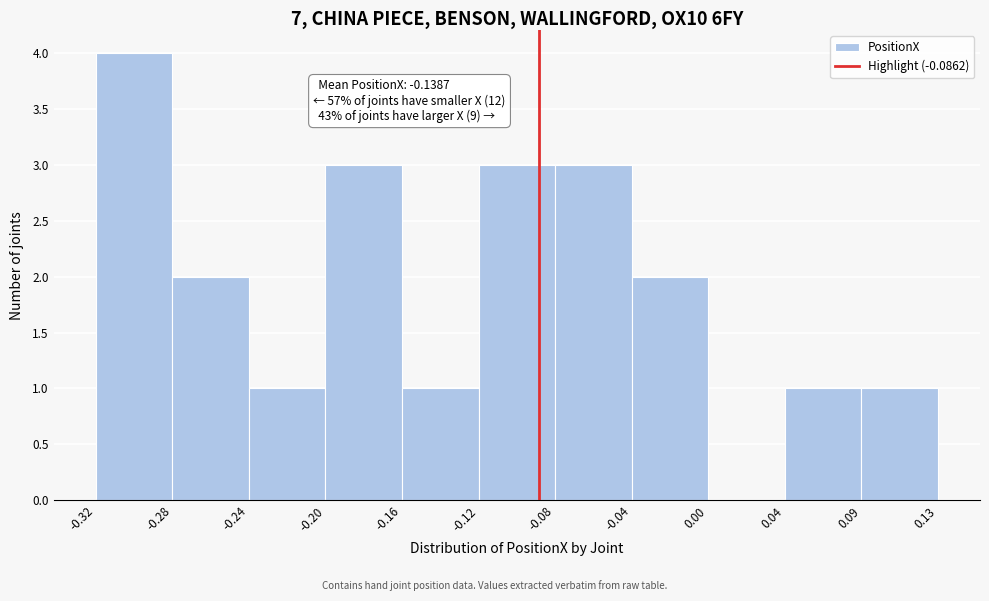

Which range on the x-axis has the tallest bar?

-0.32 to -0.28